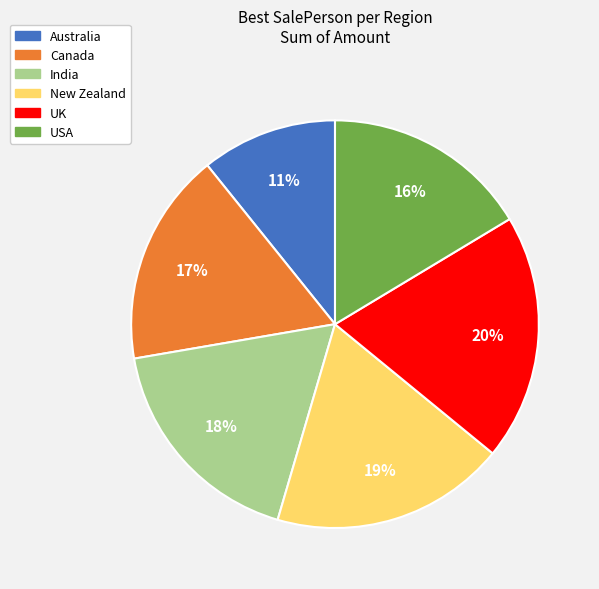

To the nearest percent, what percentage of the pie is Canada?

17%